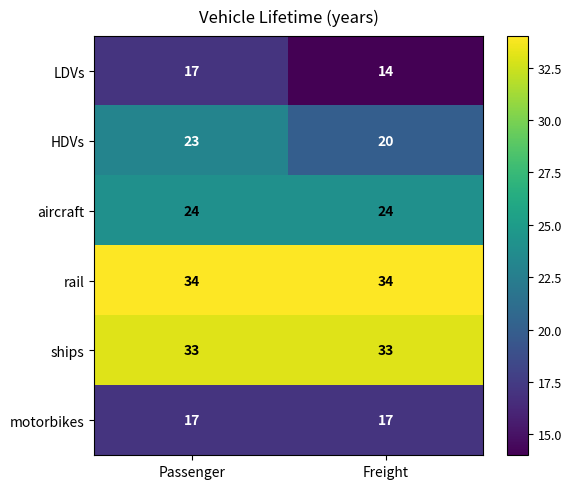

What is the total value across all series at Freight?

142